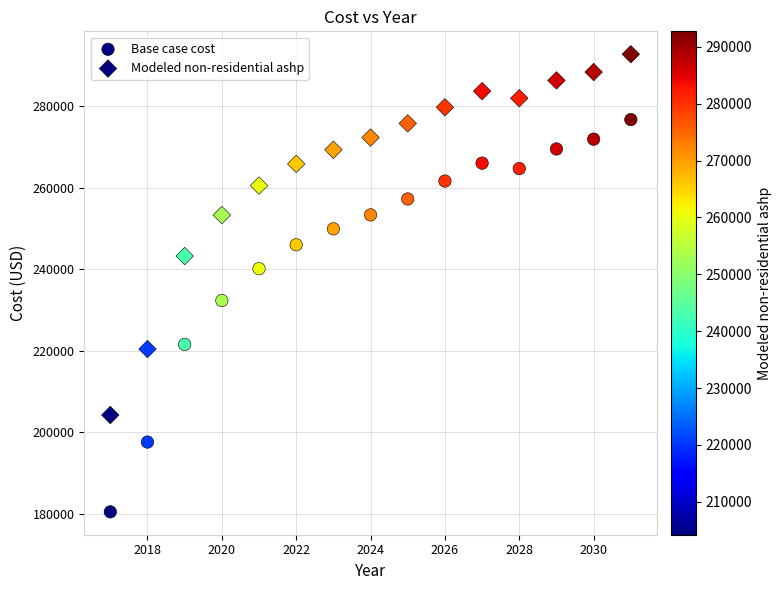

How many data points are displayed?

30